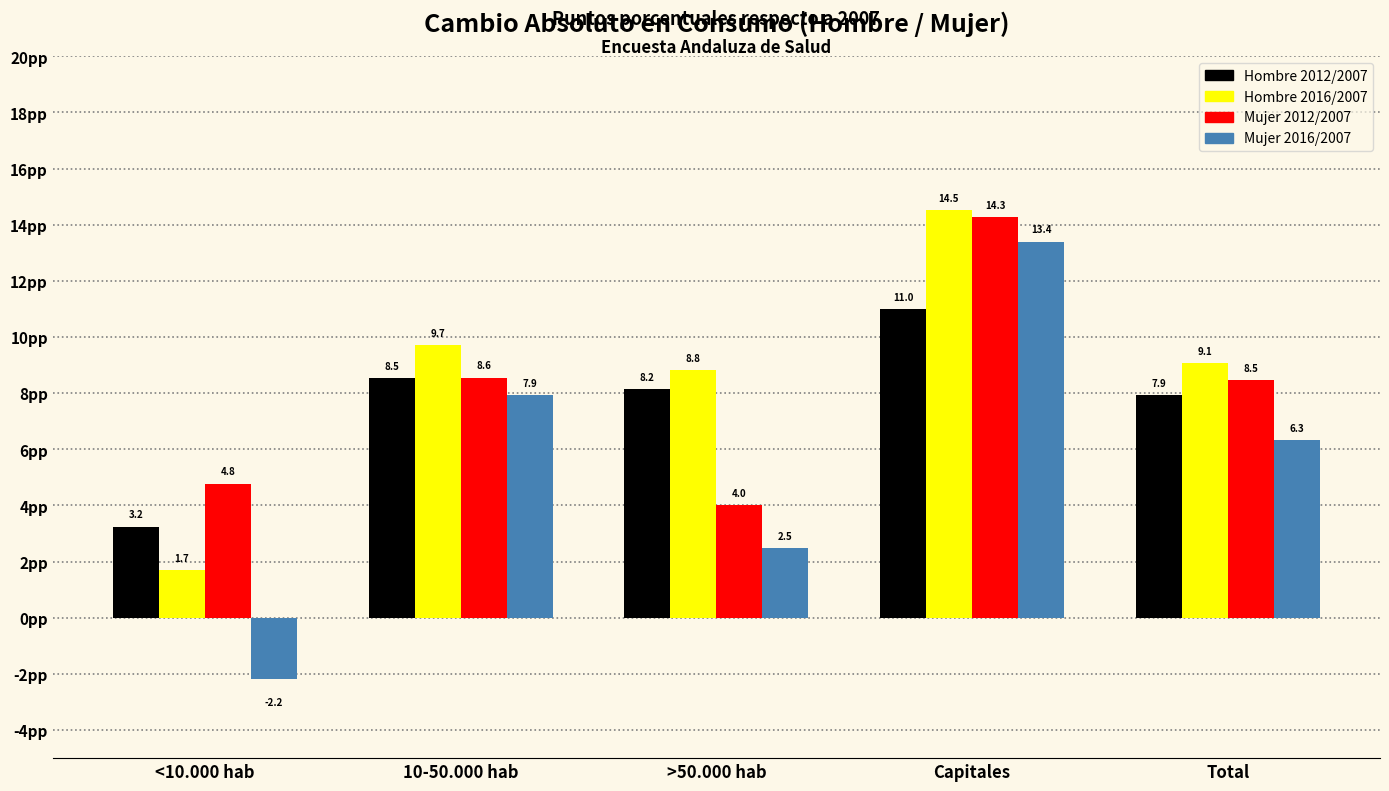

Reading left to right, extract all data points from this chart.

Hombre 2012/2007: 3.2	8.5	8.2	11.0	7.9
Hombre 2016/2007: 1.7	9.7	8.8	14.5	9.1
Mujer 2012/2007: 4.8	8.6	4.0	14.3	8.5
Mujer 2016/2007: -2.2	7.9	2.5	13.4	6.3